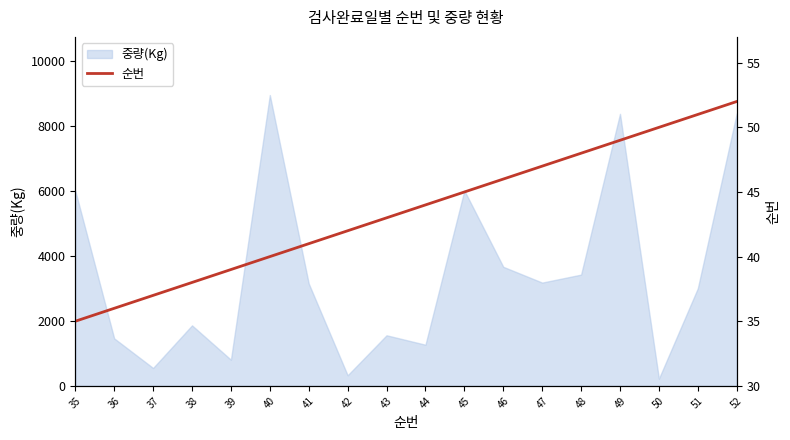

Reading right to left, what are all the values shown in this chart?

52	51	50	49	48	47	46	45	44	43	42	41	40	39	38	37	36	35